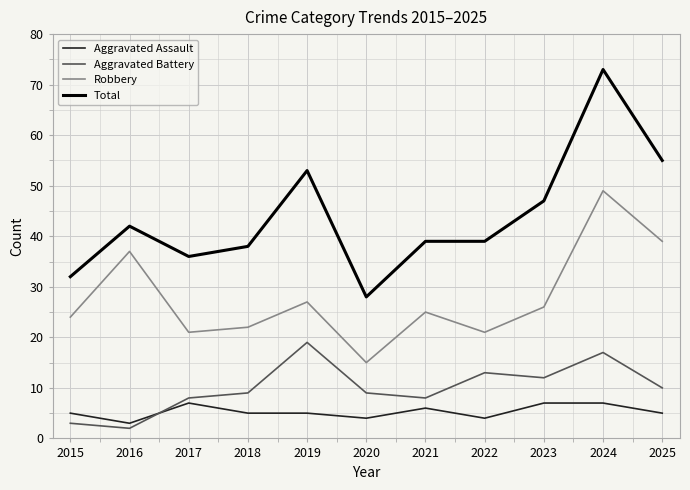

True or false: Aggravated Battery has a value of 3 at 2025.

False